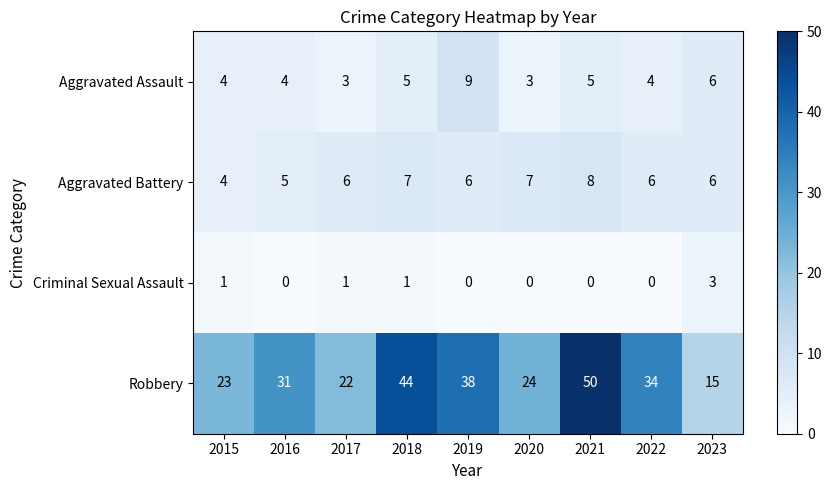

Is it true that Criminal Sexual Assault equals 0 at 2022?

True